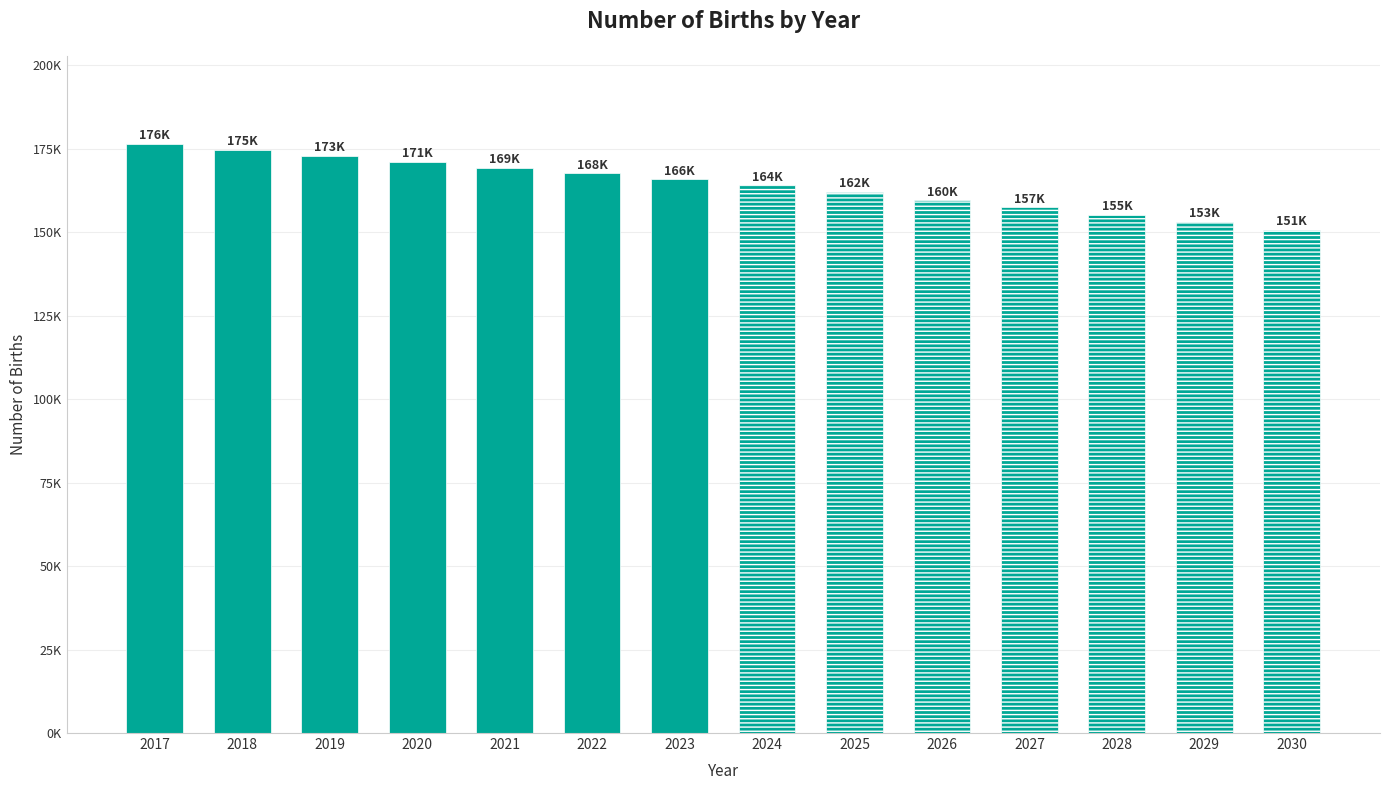

Rank the categories by value from highest to lowest.

2017, 2018, 2019, 2020, 2021, 2022, 2023, 2024, 2025, 2026, 2027, 2028, 2029, 2030